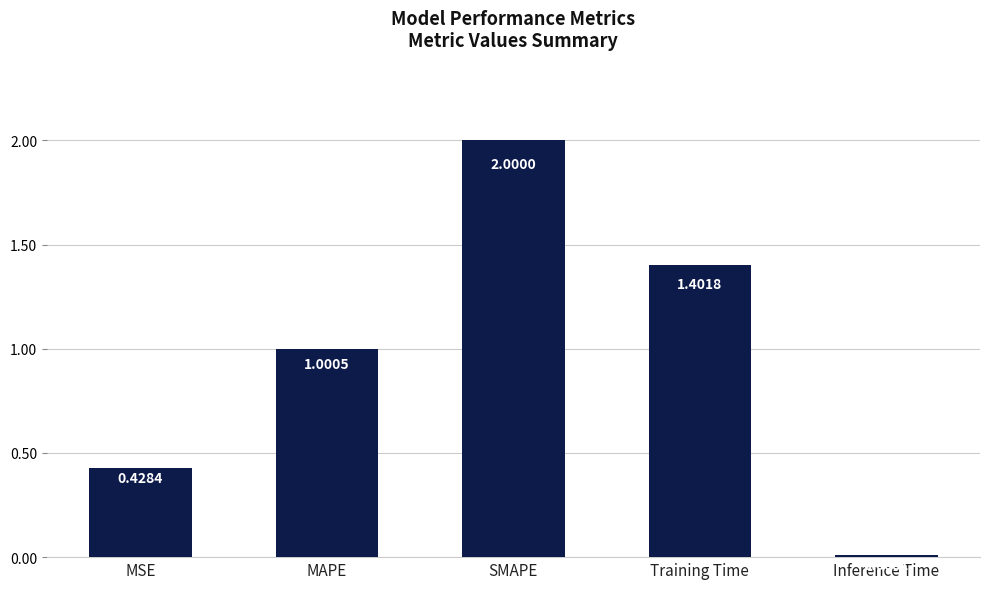

Which category has the highest value across all series?

SMAPE